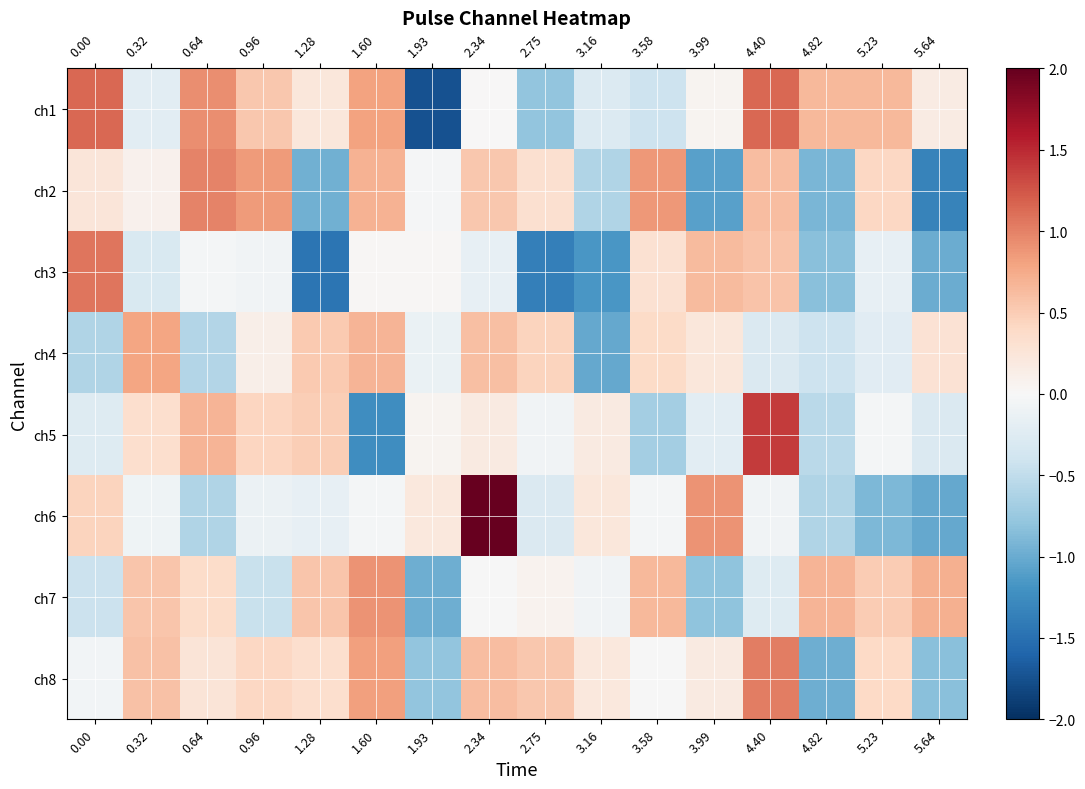

List the series in order of their peak value, lowest first.

ch4, ch7, ch2, ch8, ch3, ch1, ch5, ch6